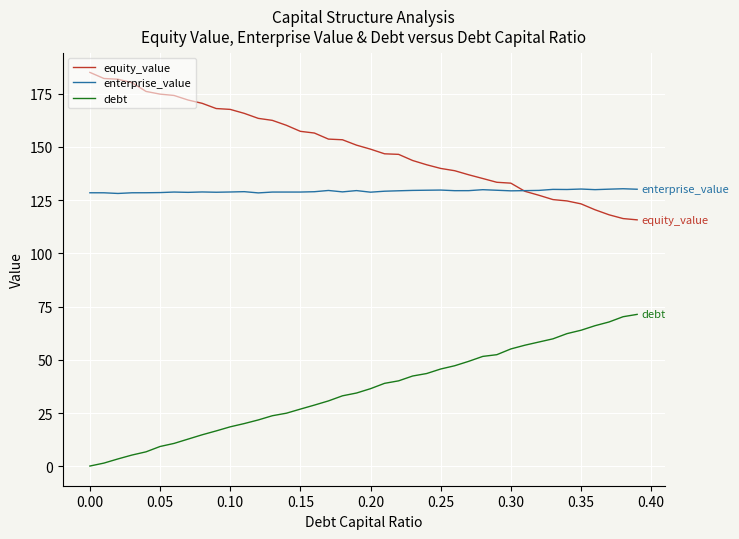

At how many categories does at least one series exceed 4?

40